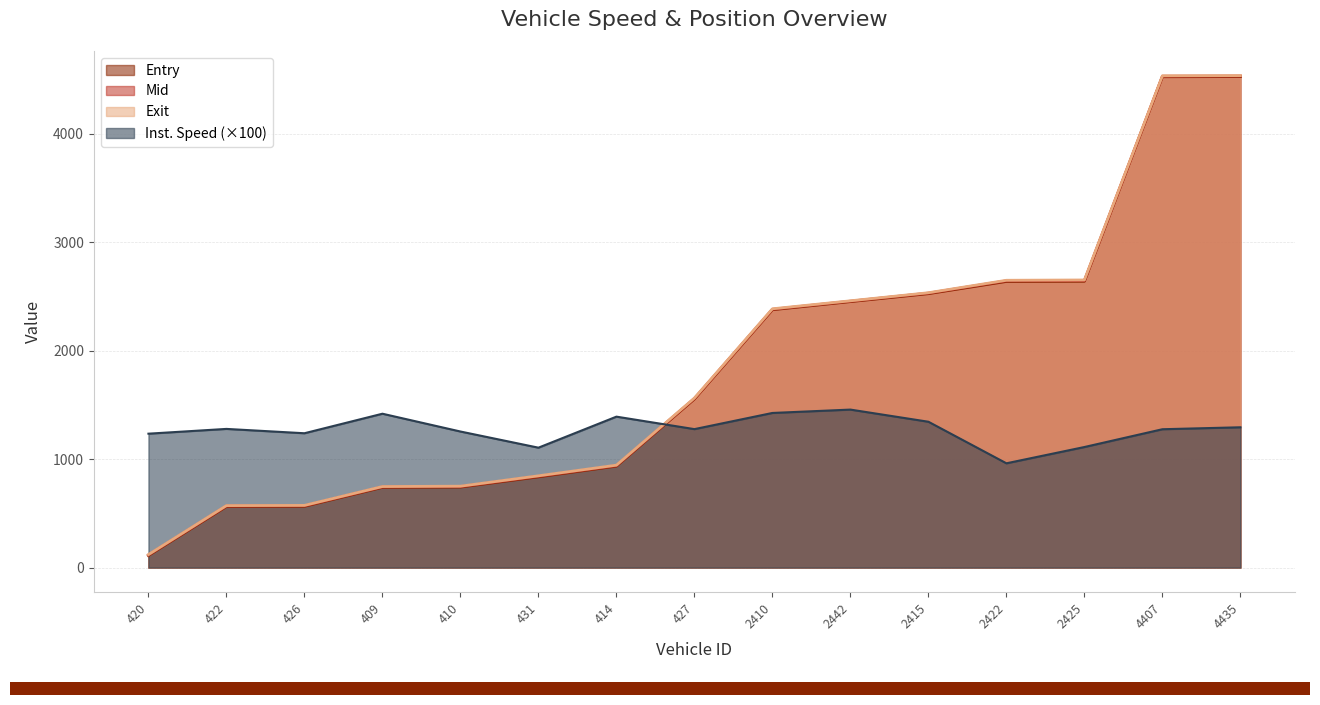

How many interior local peaks does the instspeed series have?

4